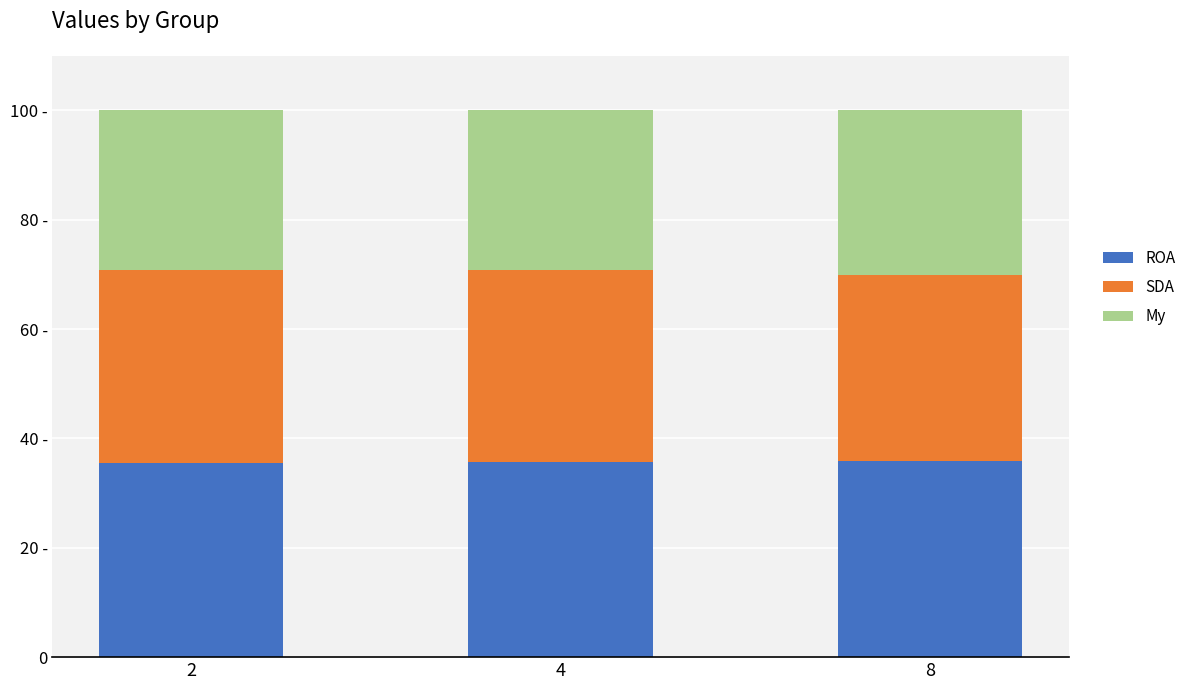

Is it true that ROA equals 62.9 at 4?

False